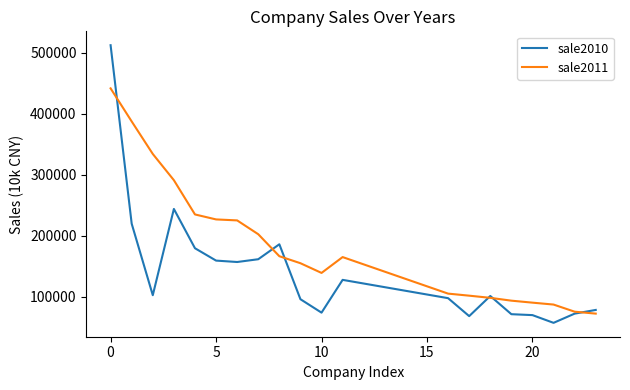

Rank the series by their average value, from highest to lowest.

sale2011, sale2010